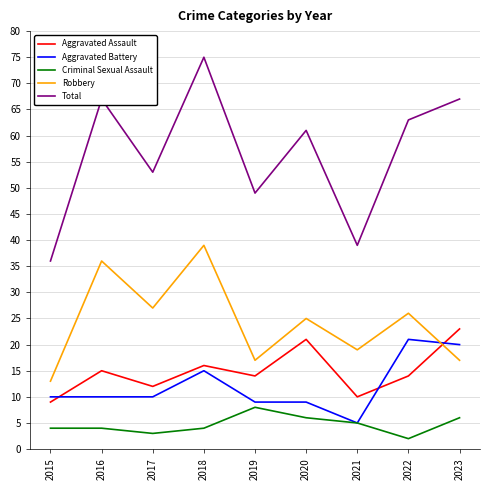

At which label is Total closest to 55?

2017